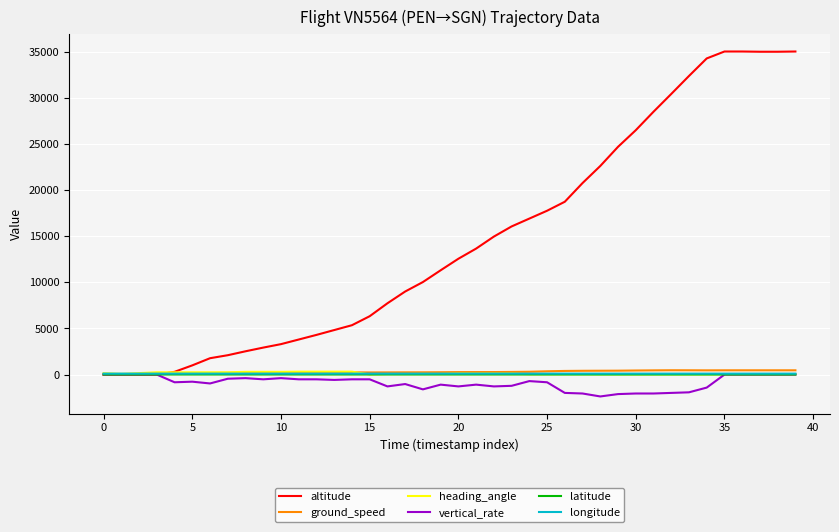

Which series has the largest total across all categories?

altitude